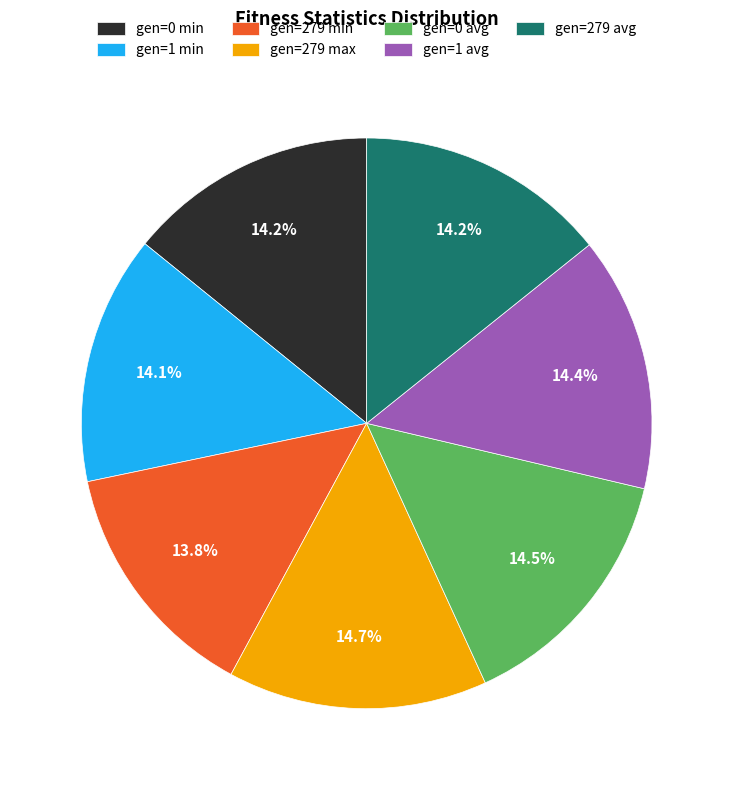

To the nearest percent, what portion does gen=1 min represent?

14%